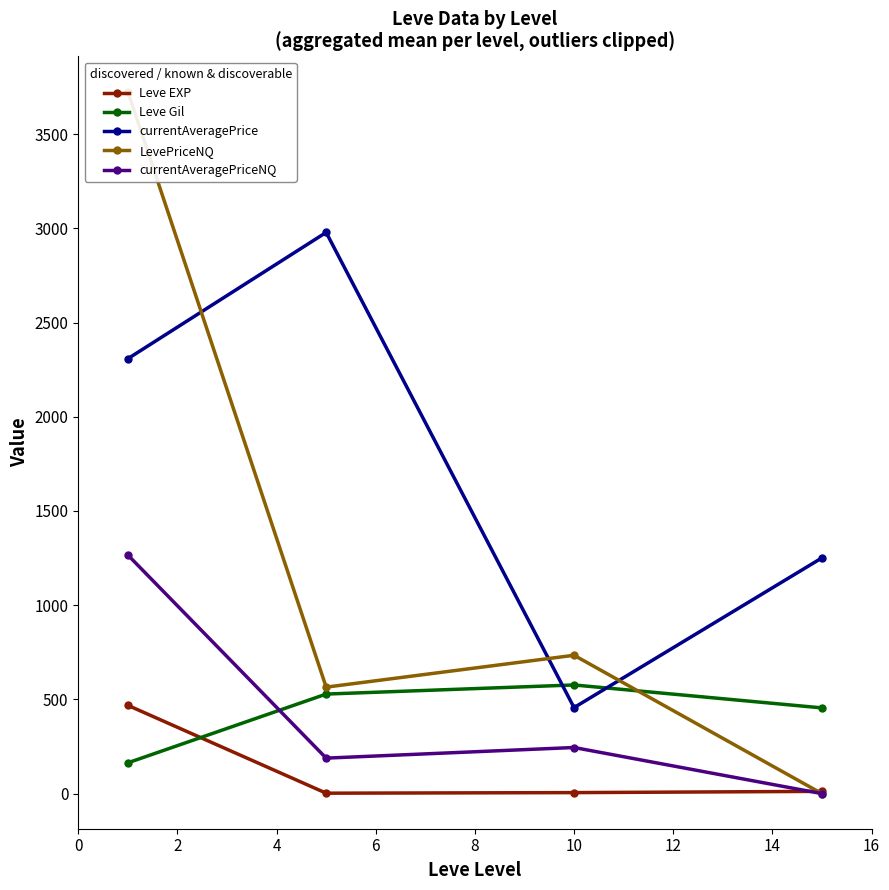

What is the sum of the Leve EXP values at 2 and 0?

470.8